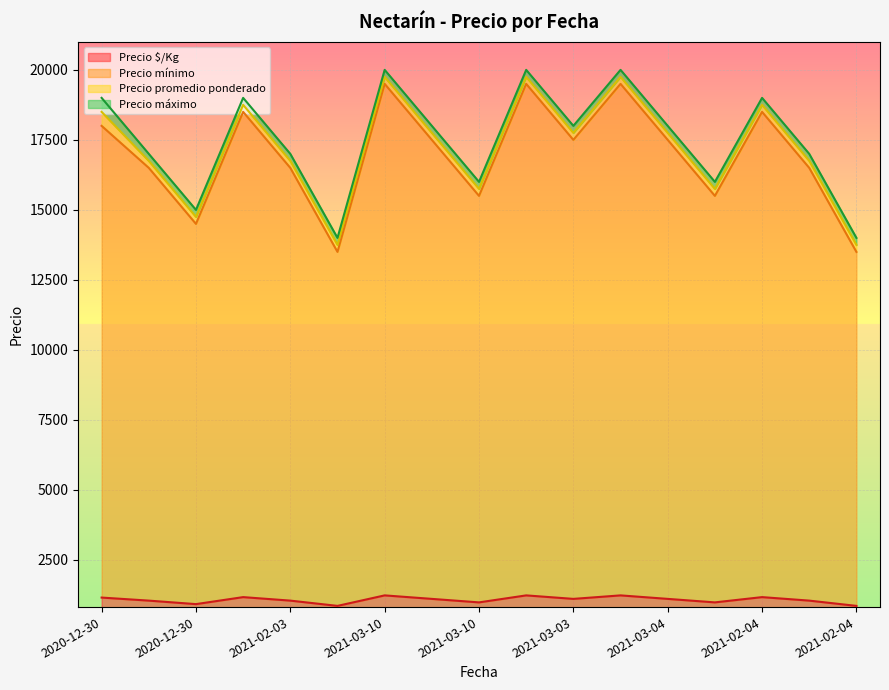

True or false: Precio mínimo and Precio promedio ponderado intersect in this chart.

False